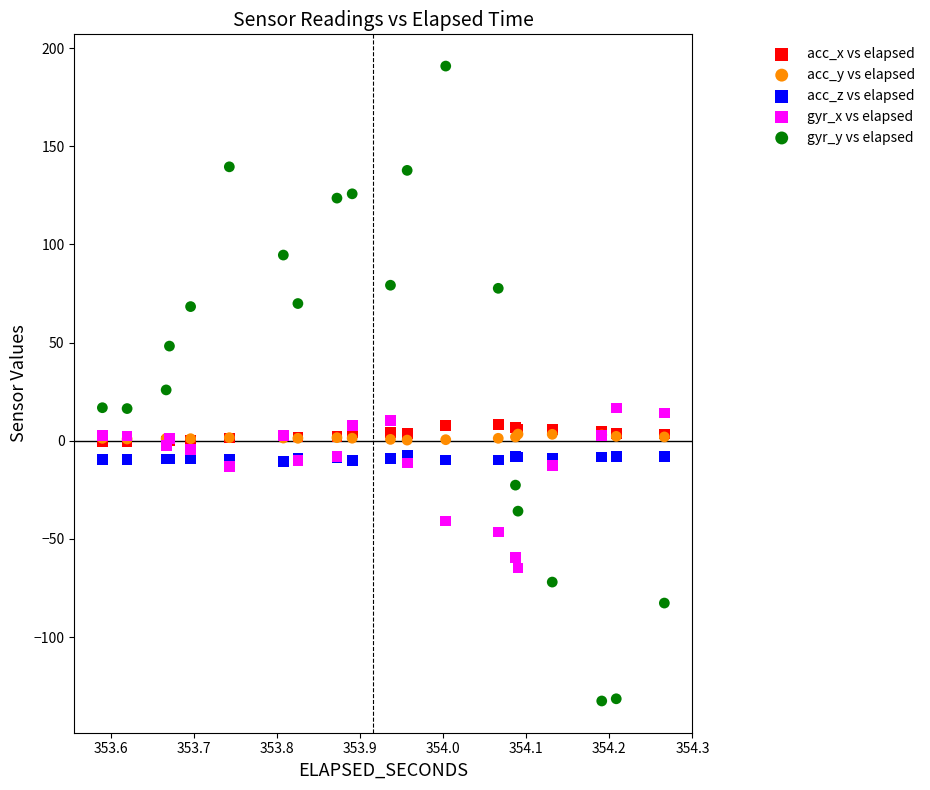

Which series has the largest Y range (max minus min)?

gyr_y vs elapsed